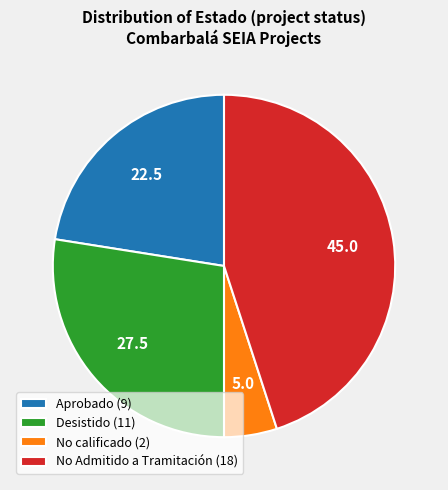

Do Aprobado (9) and No Admitido a Tramitación (18) together represent more than half of the pie?

Yes